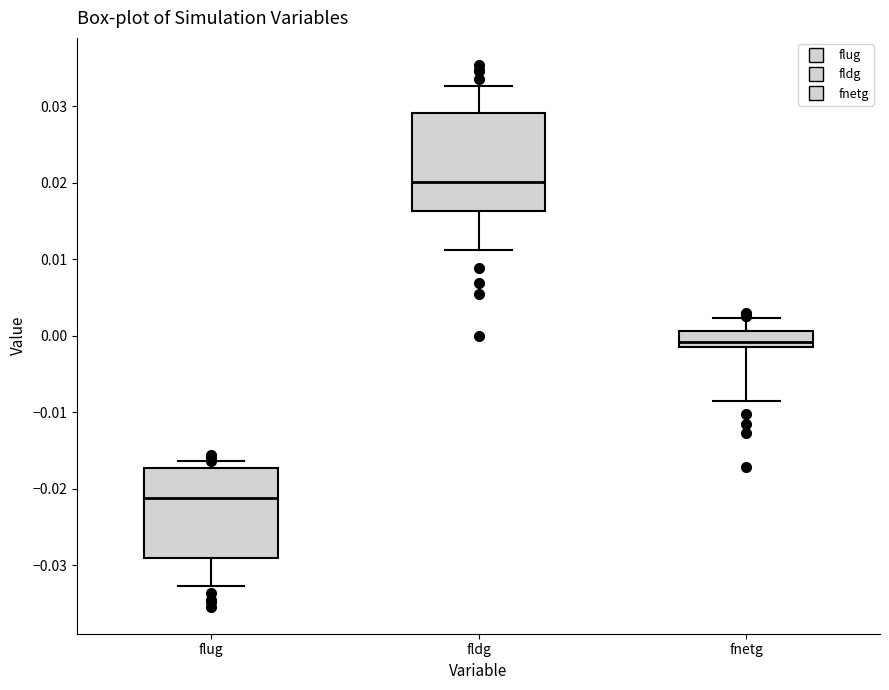

Which box's median line is the lowest?

flug